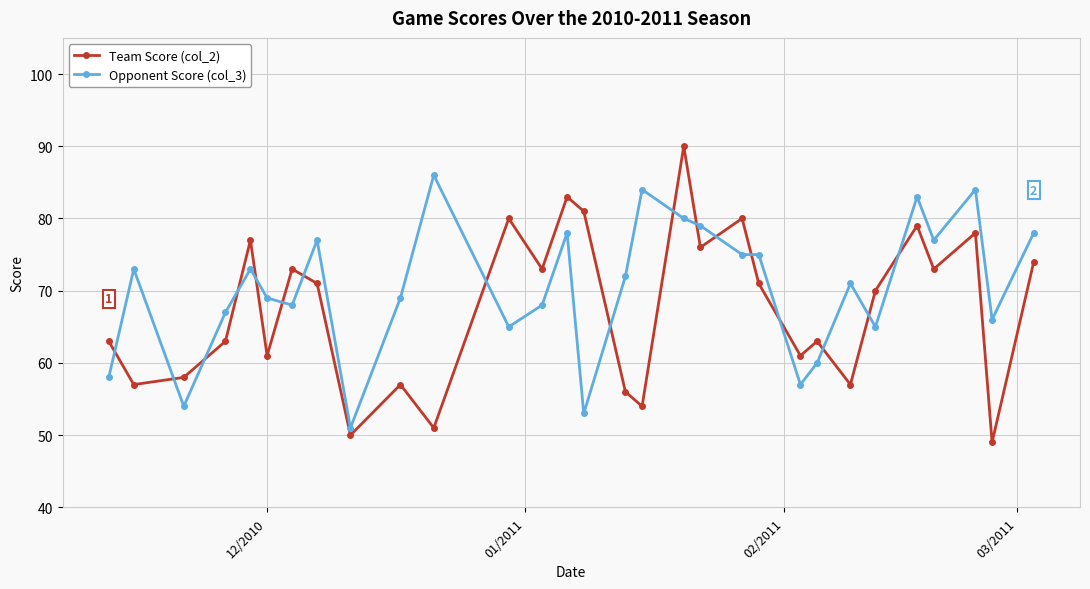

Which series has the largest total across all categories?

Opponent Score (col_3)